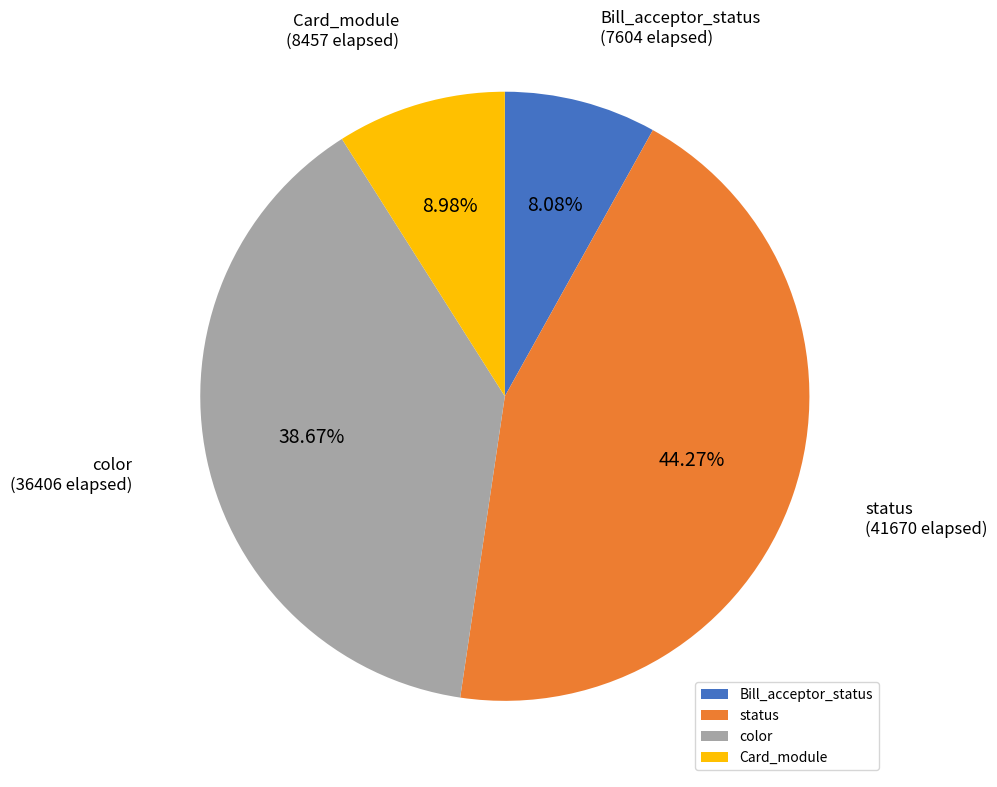

Count the number of slices in the pie.

4